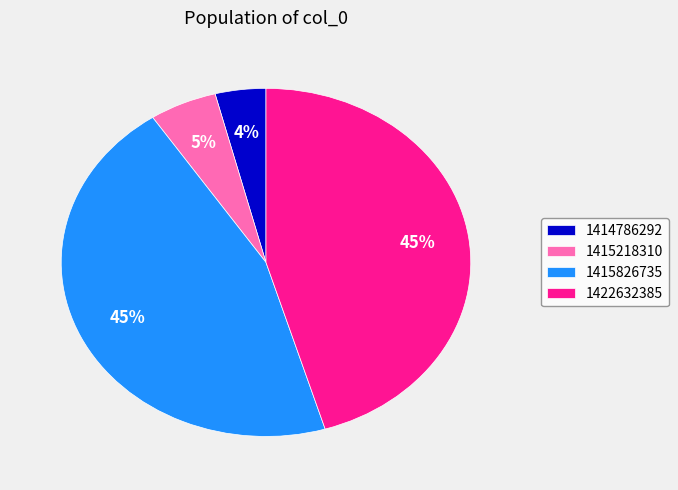

True or false: 1415218310 accounts for 1% of the total.

False